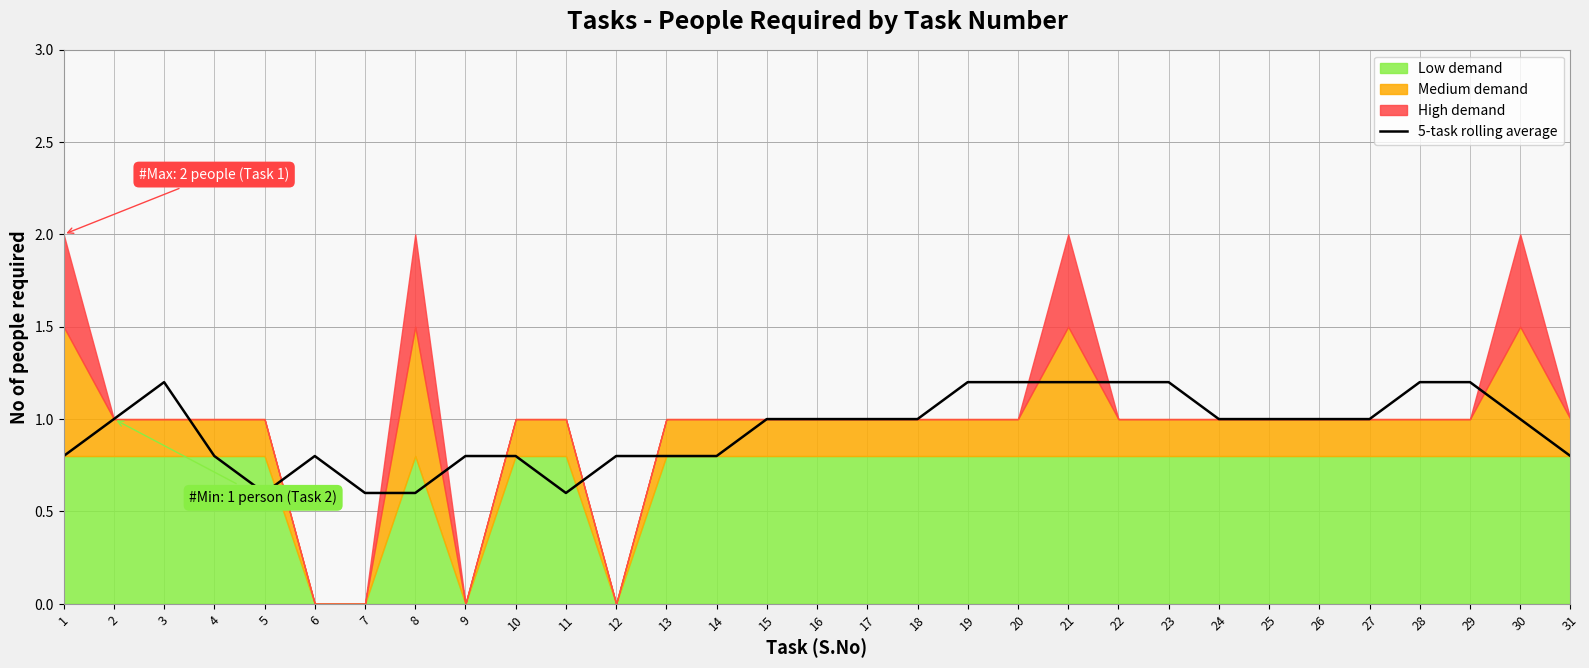

What is the lowest value of the 5-task rolling average series?

0.6